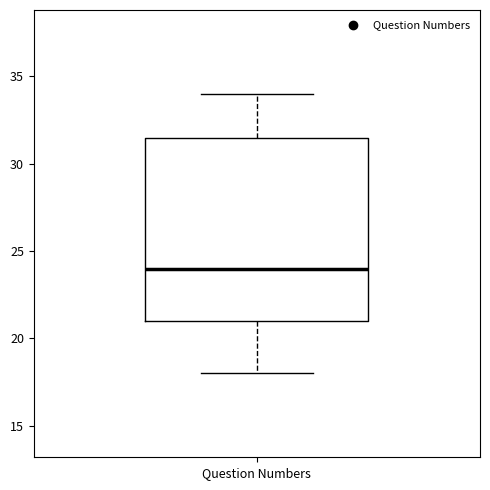

Where does the lower whisker of the box for Question Numbers end on the y-axis? The values are not printed on the chart, so give them approximately, as read against the axis.

18.0